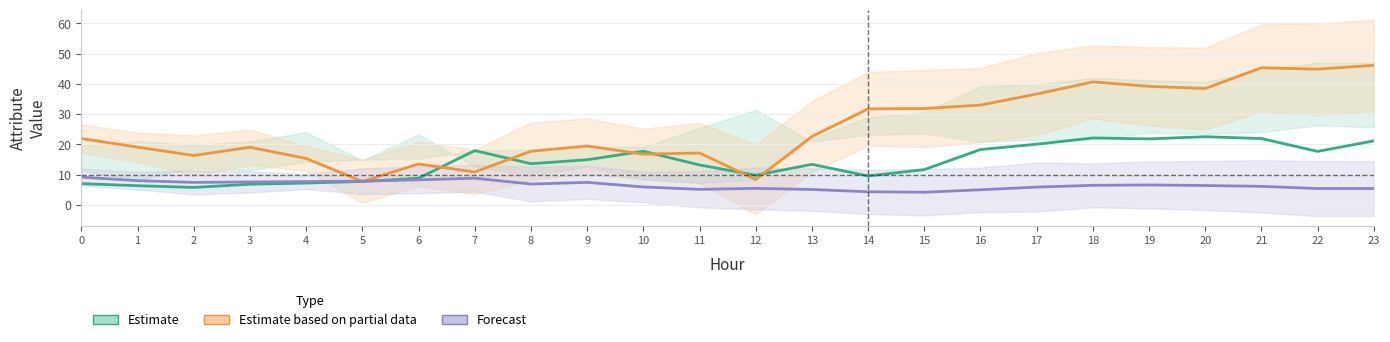

The ATT12 (Partial) series shows 14.7 at 15. True or false?

False